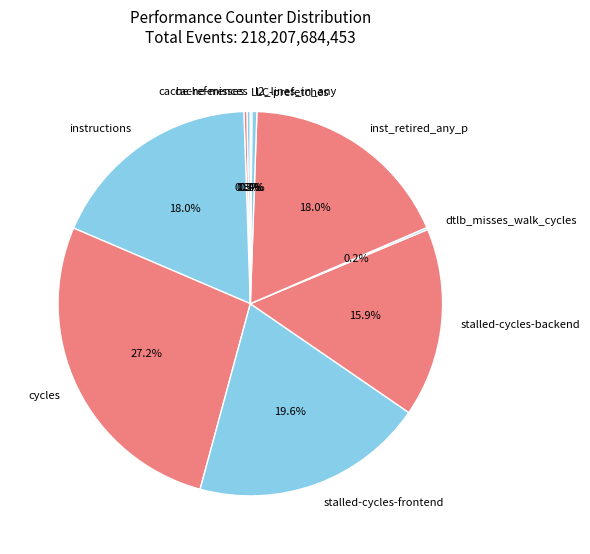

How much of the chart is everything except cache-references?

99.7%